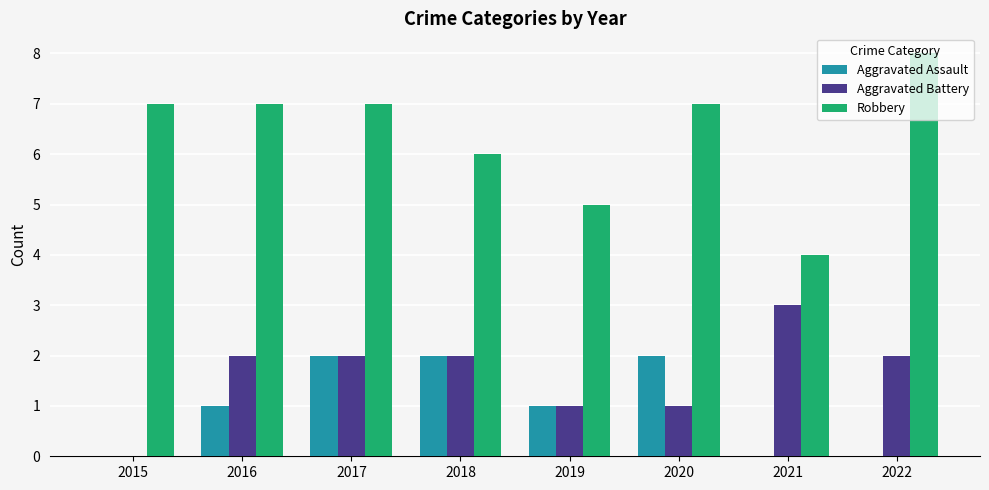

At which category is the sum across all series the highest?

2017